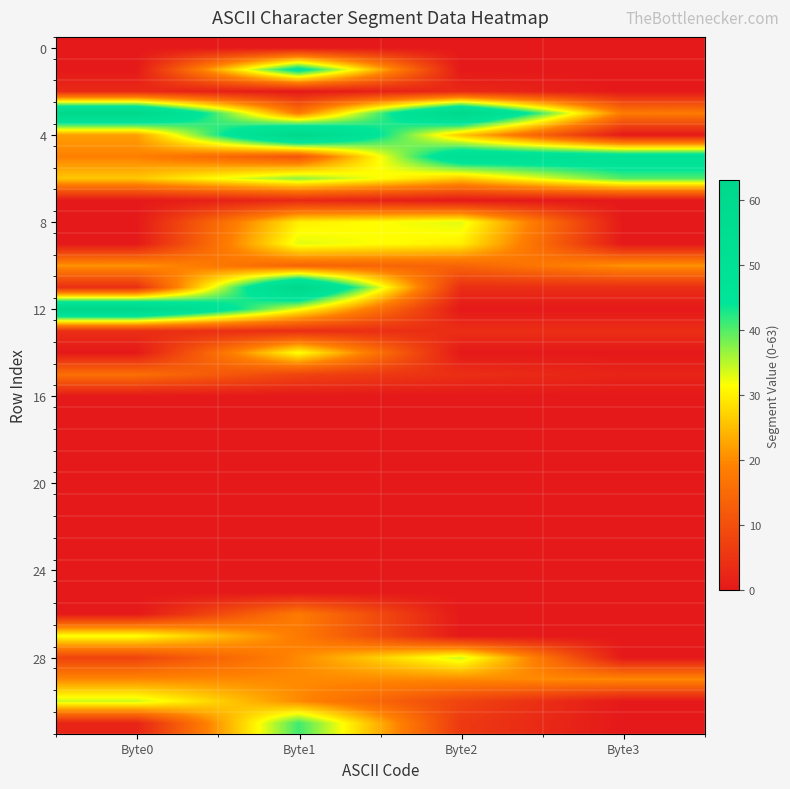

What is the total value across all series at Byte3?

159